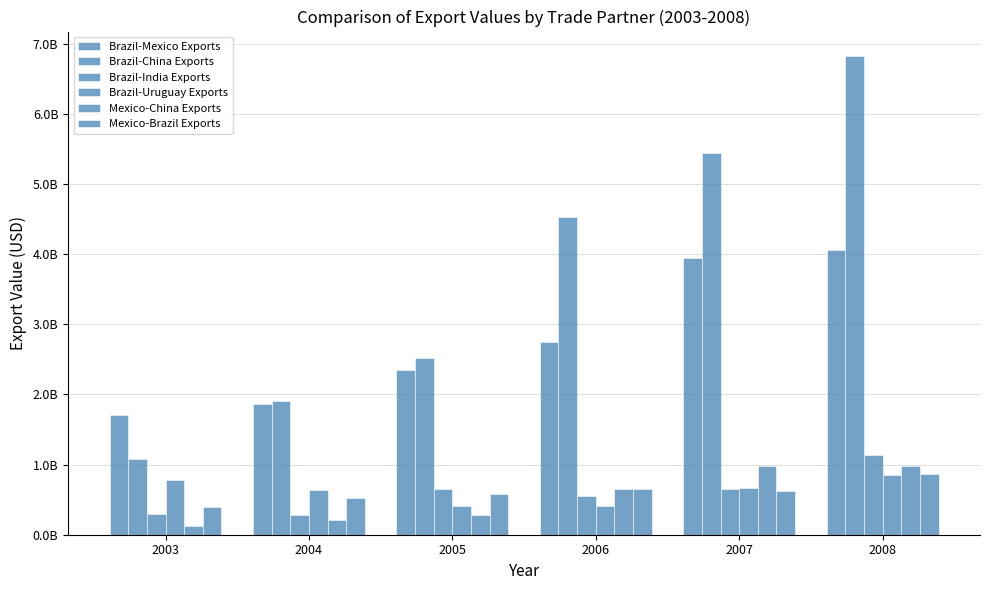

At 2006, list the series in order from largest to smallest.

Brazil-China Exports, Brazil-Mexico Exports, Mexico-Brazil Exports, Mexico-China Exports, Brazil-India Exports, Brazil-Uruguay Exports